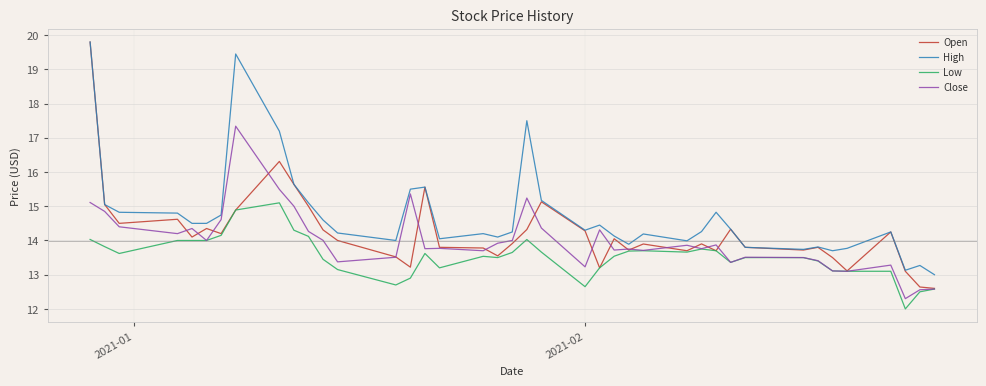

Which series has the largest total across all categories?

High